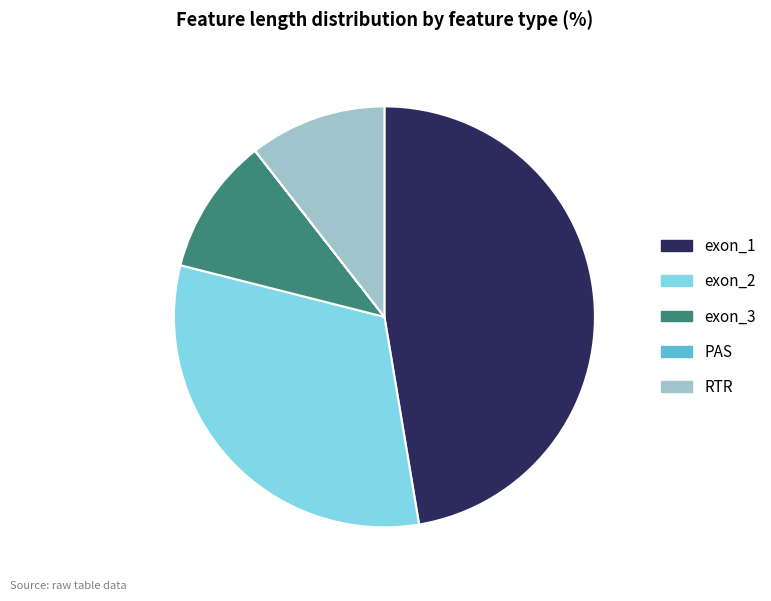

True or false: exon_1 accounts for 47% of the total.

True